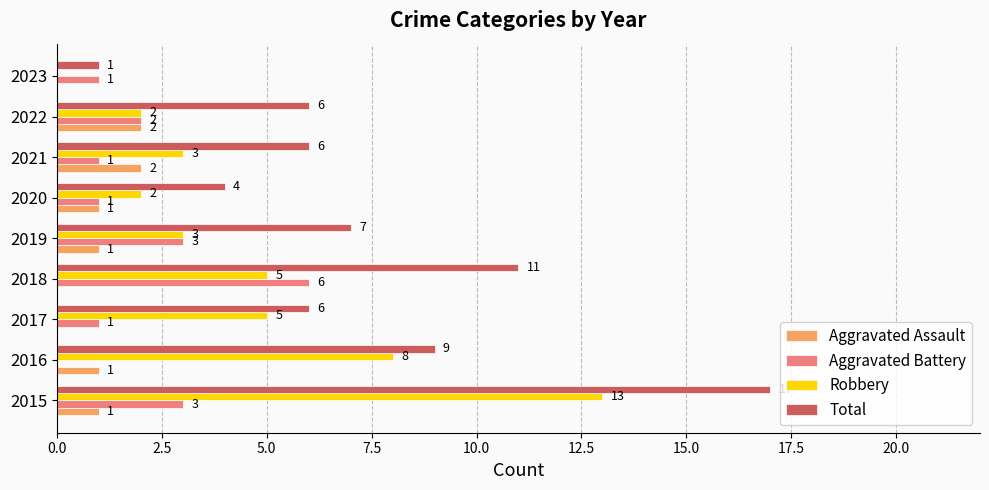

What is the total value across all series at 2016?

18